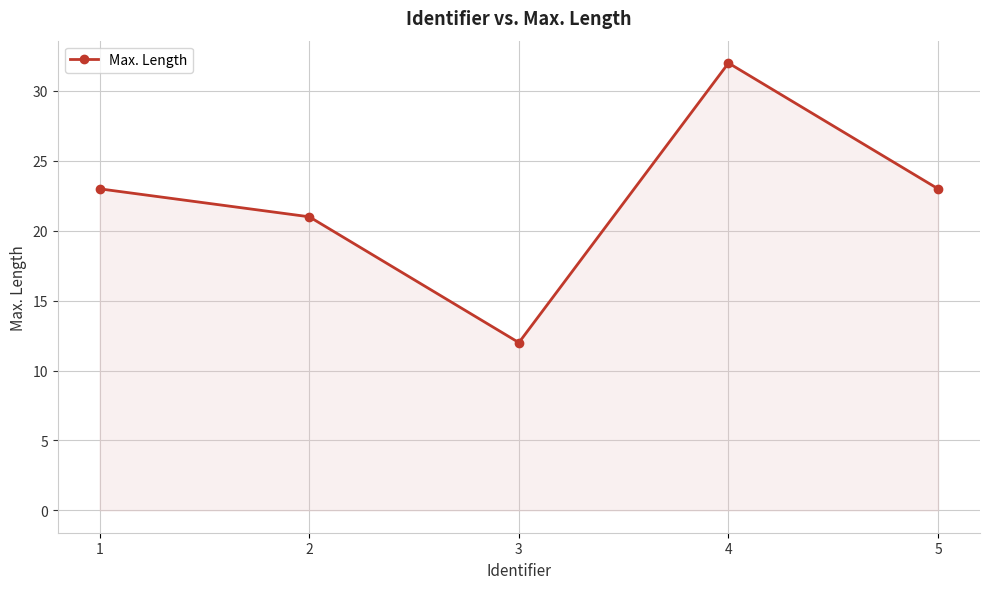

Which has a higher value, 3 or 1?

1